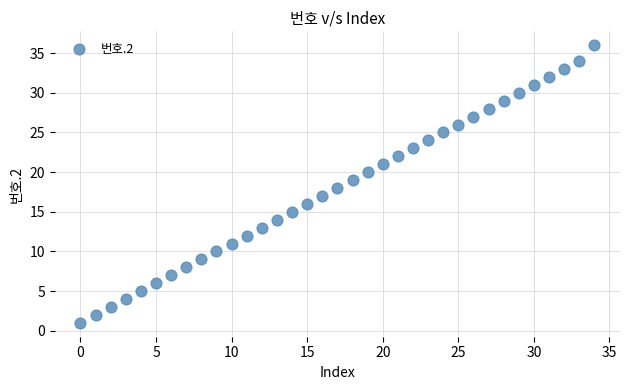

What is the range of Y values (max minus min)?

35